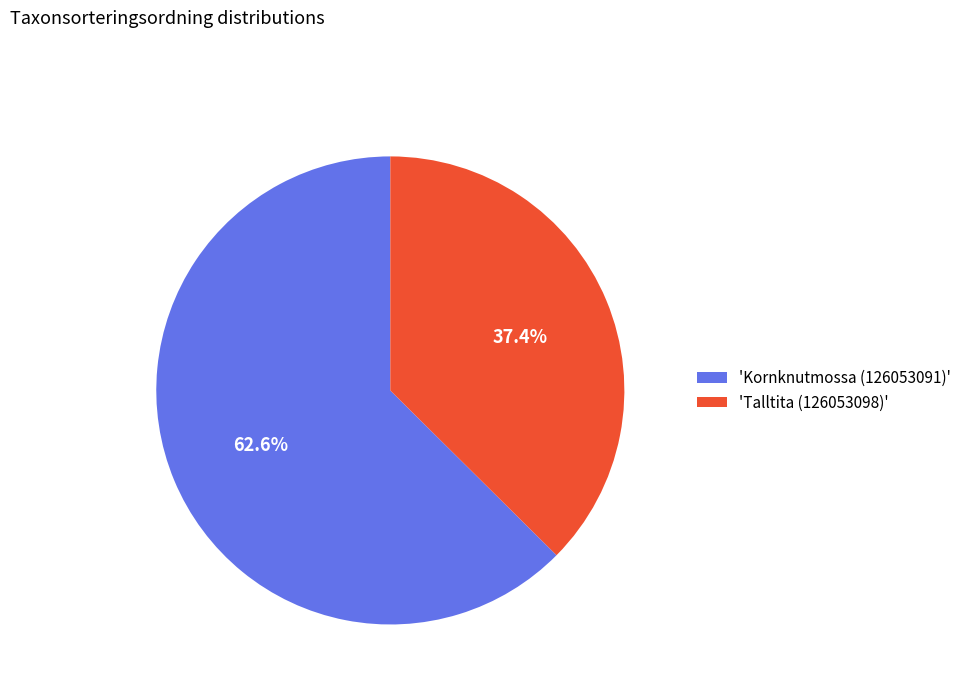

What is the total percentage of 'Kornknutmossa (126053091)' and 'Talltita (126053098)'?

100.0%